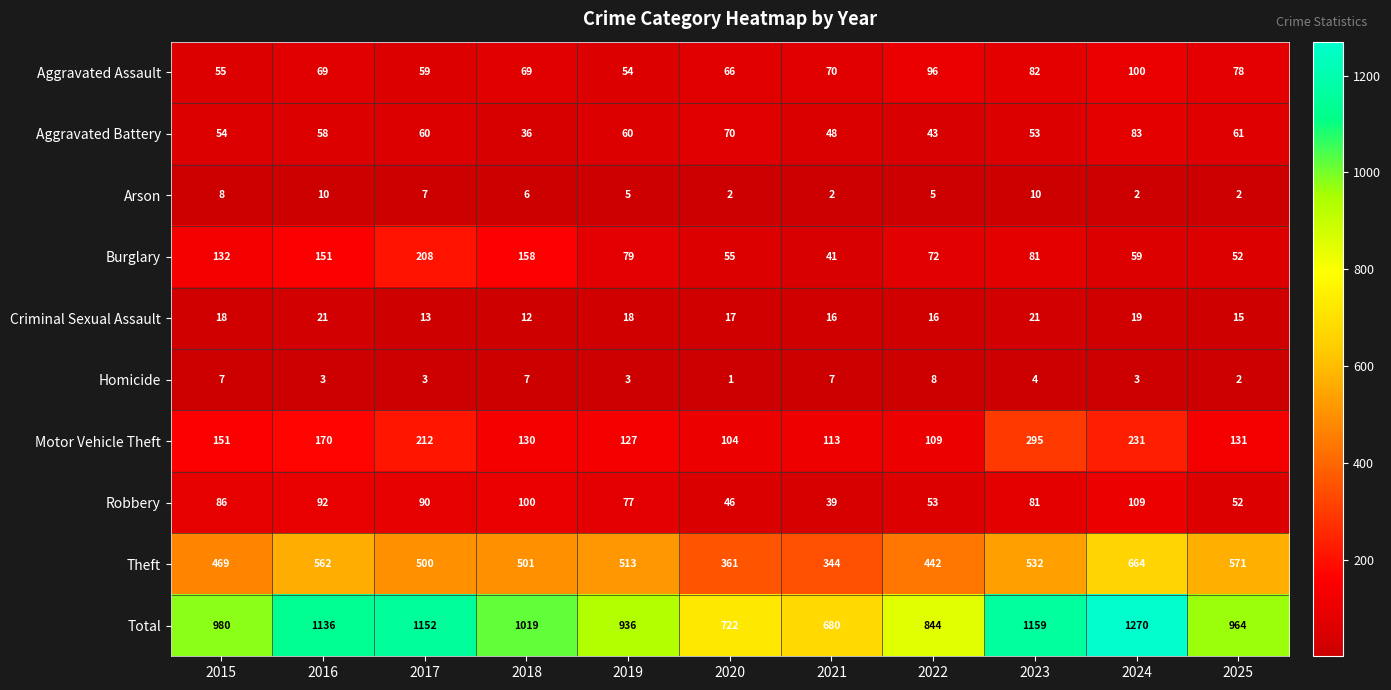

What is the average value of the Arson series?

5